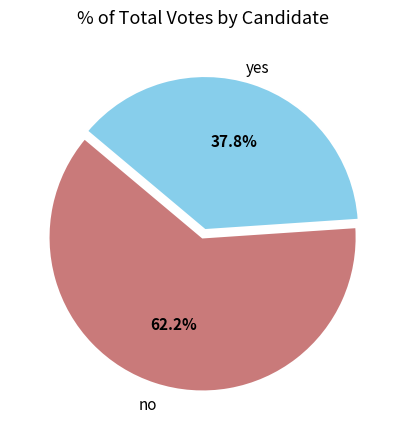

Is there any slice that represents more than half of the pie?

Yes